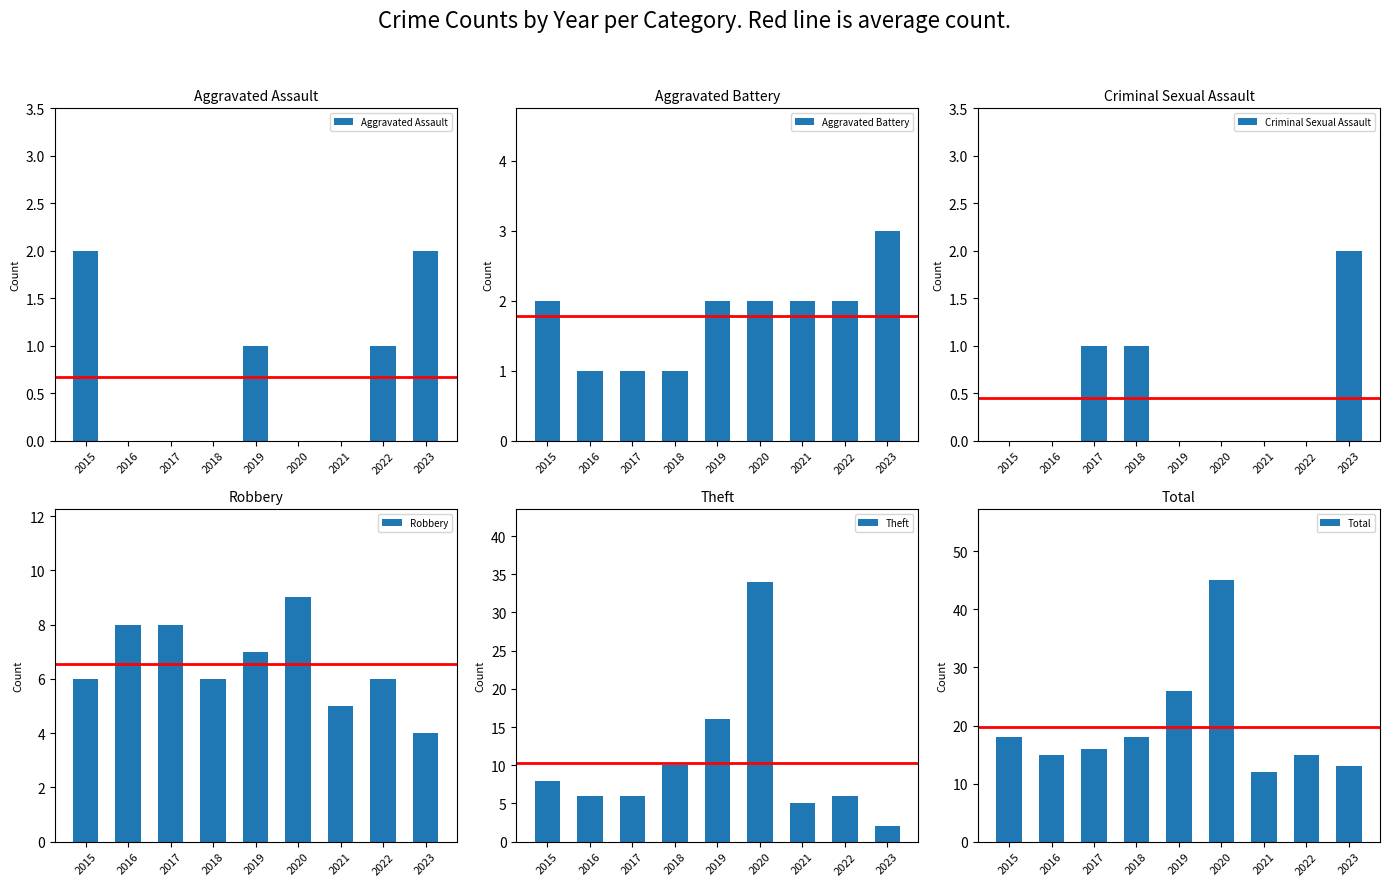

Reading left to right, transcribe all the data shown in this chart.

Aggravated Assault: 2	0	0	0	1	0	0	1	2
Aggravated Battery: 2	1	1	1	2	2	2	2	3
Criminal Sexual Assault: 0	0	1	1	0	0	0	0	2
Robbery: 6	8	8	6	7	9	5	6	4
Theft: 8	6	6	10	16	34	5	6	2
Total: 18	15	16	18	26	45	12	15	13